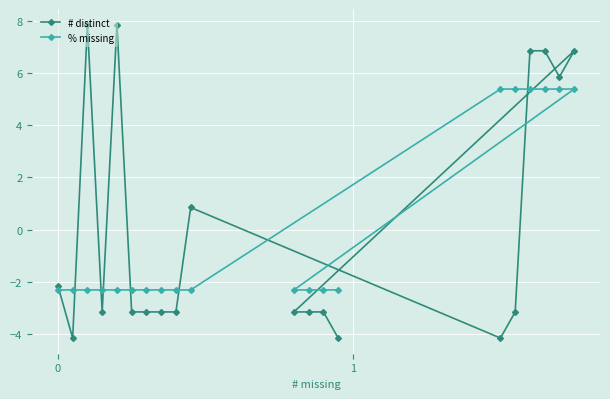

Reading left to right, extract all data points from this chart.

# distinct: -2.2	-4.2	7.8	-3.2	7.8	-3.2	-3.2	-3.2	-3.2	0.8	-4.2	-3.2	6.8	6.8	5.8	6.8	-3.2	-3.2	-3.2	-4.2
% missing: -2.3	-2.3	-2.3	-2.3	-2.3	-2.3	-2.3	-2.3	-2.3	-2.3	5.4	5.4	5.4	5.4	5.4	5.4	-2.3	-2.3	-2.3	-2.3